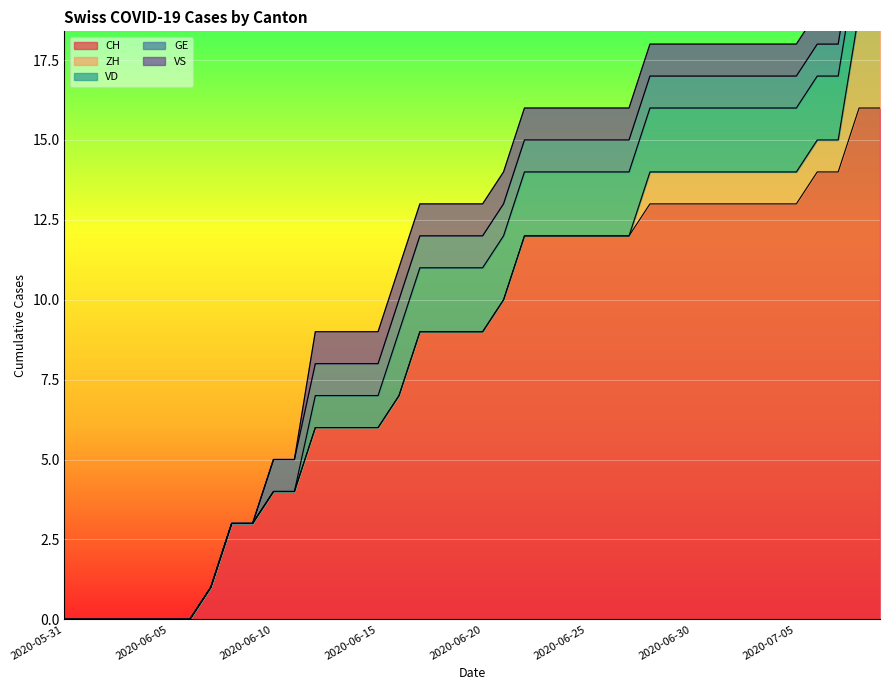

Is the value of CH at 2020-06-28 greater than the value of GE at 2020-06-28?

Yes